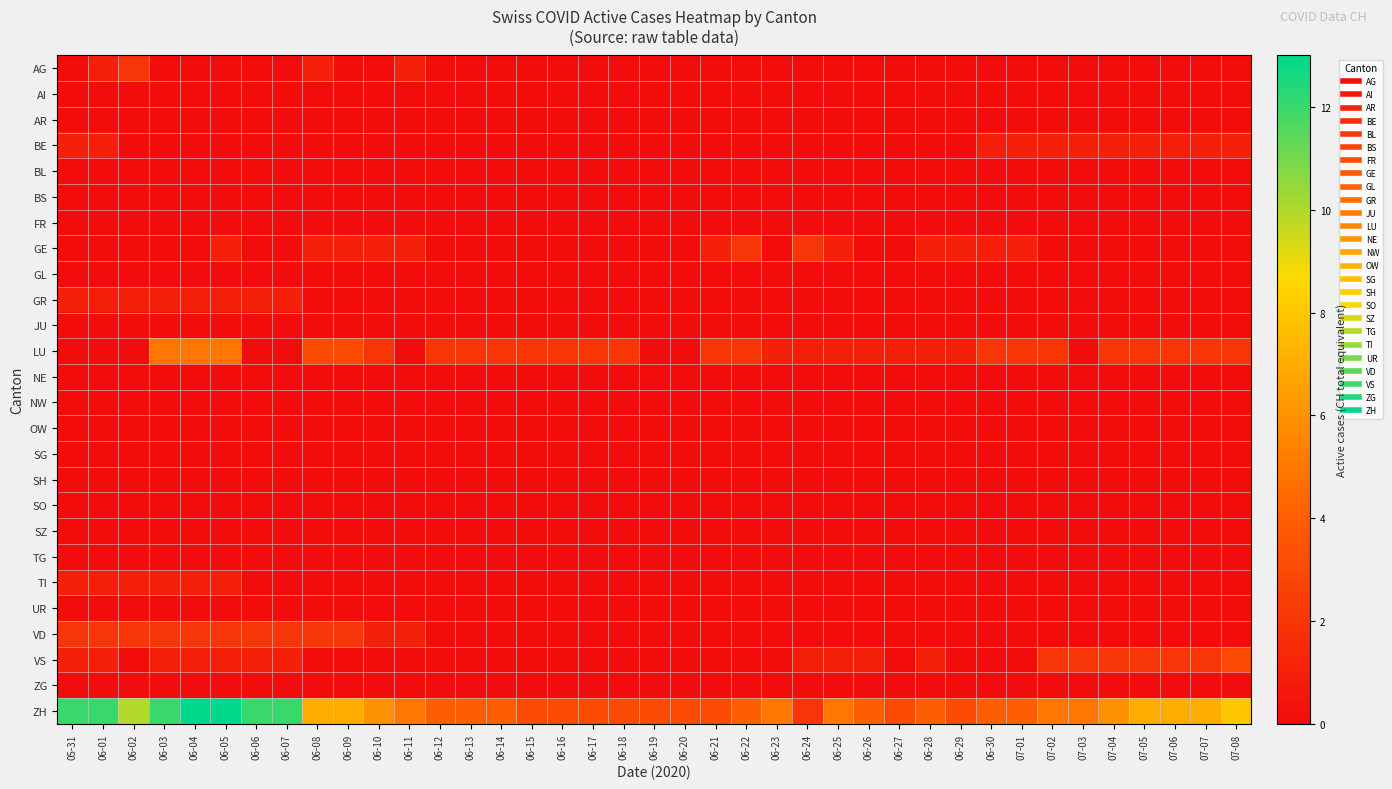

Reading left to right, extract all data points from this chart.

AG: 05-31=0	06-01=1	06-02=2	06-03=0	06-04=0	06-05=0	06-06=0	06-07=0	06-08=1	06-09=0	06-10=0	06-11=1	06-12=0	06-13=0	06-14=0	06-15=0	06-16=0	06-17=0	06-18=0	06-19=0	06-20=0	06-21=0	06-22=0	06-23=0	06-24=0	06-25=0	06-26=0	06-27=0	06-28=0	06-29=0	06-30=0	07-01=0	07-02=0	07-03=0	07-04=0	07-05=0	07-06=0	07-07=0	07-08=0
AI: 05-31=0	06-01=0	06-02=0	06-03=0	06-04=0	06-05=0	06-06=0	06-07=0	06-08=0	06-09=0	06-10=0	06-11=0	06-12=0	06-13=0	06-14=0	06-15=0	06-16=0	06-17=0	06-18=0	06-19=0	06-20=0	06-21=0	06-22=0	06-23=0	06-24=0	06-25=0	06-26=0	06-27=0	06-28=0	06-29=0	06-30=0	07-01=0	07-02=0	07-03=0	07-04=0	07-05=0	07-06=0	07-07=0	07-08=0
AR: 05-31=0	06-01=0	06-02=0	06-03=0	06-04=0	06-05=0	06-06=0	06-07=0	06-08=0	06-09=0	06-10=0	06-11=0	06-12=0	06-13=0	06-14=0	06-15=0	06-16=0	06-17=0	06-18=0	06-19=0	06-20=0	06-21=0	06-22=0	06-23=0	06-24=0	06-25=0	06-26=0	06-27=0	06-28=0	06-29=0	06-30=0	07-01=0	07-02=0	07-03=0	07-04=0	07-05=0	07-06=0	07-07=0	07-08=0
BE: 05-31=1	06-01=1	06-02=0	06-03=0	06-04=0	06-05=0	06-06=0	06-07=0	06-08=0	06-09=0	06-10=0	06-11=0	06-12=0	06-13=0	06-14=0	06-15=0	06-16=0	06-17=0	06-18=0	06-19=0	06-20=0	06-21=0	06-22=0	06-23=0	06-24=0	06-25=0	06-26=0	06-27=0	06-28=0	06-29=0	06-30=1	07-01=1	07-02=1	07-03=1	07-04=1	07-05=1	07-06=1	07-07=1	07-08=1
BL: 05-31=0	06-01=0	06-02=0	06-03=0	06-04=0	06-05=0	06-06=0	06-07=0	06-08=0	06-09=0	06-10=0	06-11=0	06-12=0	06-13=0	06-14=0	06-15=0	06-16=0	06-17=0	06-18=0	06-19=0	06-20=0	06-21=0	06-22=0	06-23=0	06-24=0	06-25=0	06-26=0	06-27=0	06-28=0	06-29=0	06-30=0	07-01=0	07-02=0	07-03=0	07-04=0	07-05=0	07-06=0	07-07=0	07-08=0
BS: 05-31=0	06-01=0	06-02=0	06-03=0	06-04=0	06-05=0	06-06=0	06-07=0	06-08=0	06-09=0	06-10=0	06-11=0	06-12=0	06-13=0	06-14=0	06-15=0	06-16=0	06-17=0	06-18=0	06-19=0	06-20=0	06-21=0	06-22=0	06-23=0	06-24=0	06-25=0	06-26=0	06-27=0	06-28=0	06-29=0	06-30=0	07-01=0	07-02=0	07-03=0	07-04=0	07-05=0	07-06=0	07-07=0	07-08=0
FR: 05-31=0	06-01=0	06-02=0	06-03=0	06-04=0	06-05=0	06-06=0	06-07=0	06-08=0	06-09=0	06-10=0	06-11=0	06-12=0	06-13=0	06-14=0	06-15=0	06-16=0	06-17=0	06-18=0	06-19=0	06-20=0	06-21=0	06-22=0	06-23=0	06-24=0	06-25=0	06-26=0	06-27=0	06-28=0	06-29=0	06-30=0	07-01=0	07-02=0	07-03=0	07-04=0	07-05=0	07-06=0	07-07=0	07-08=0
GE: 05-31=0	06-01=0	06-02=0	06-03=0	06-04=0	06-05=1	06-06=0	06-07=0	06-08=1	06-09=1	06-10=1	06-11=1	06-12=0	06-13=0	06-14=0	06-15=0	06-16=0	06-17=0	06-18=0	06-19=0	06-20=0	06-21=1	06-22=2	06-23=0	06-24=2	06-25=1	06-26=0	06-27=0	06-28=1	06-29=1	06-30=1	07-01=1	07-02=0	07-03=0	07-04=0	07-05=0	07-06=0	07-07=0	07-08=0
GL: 05-31=0	06-01=0	06-02=0	06-03=0	06-04=0	06-05=0	06-06=0	06-07=0	06-08=0	06-09=0	06-10=0	06-11=0	06-12=0	06-13=0	06-14=0	06-15=0	06-16=0	06-17=0	06-18=0	06-19=0	06-20=0	06-21=0	06-22=0	06-23=0	06-24=0	06-25=0	06-26=0	06-27=0	06-28=0	06-29=0	06-30=0	07-01=0	07-02=0	07-03=0	07-04=0	07-05=0	07-06=0	07-07=0	07-08=0
GR: 05-31=1	06-01=1	06-02=1	06-03=1	06-04=1	06-05=1	06-06=1	06-07=1	06-08=0	06-09=0	06-10=0	06-11=0	06-12=0	06-13=0	06-14=0	06-15=0	06-16=0	06-17=0	06-18=0	06-19=0	06-20=0	06-21=0	06-22=0	06-23=0	06-24=0	06-25=0	06-26=0	06-27=0	06-28=0	06-29=0	06-30=0	07-01=0	07-02=0	07-03=0	07-04=0	07-05=0	07-06=0	07-07=0	07-08=0
JU: 05-31=0	06-01=0	06-02=0	06-03=0	06-04=0	06-05=0	06-06=0	06-07=0	06-08=0	06-09=0	06-10=0	06-11=0	06-12=0	06-13=0	06-14=0	06-15=0	06-16=0	06-17=0	06-18=0	06-19=0	06-20=0	06-21=0	06-22=0	06-23=0	06-24=0	06-25=0	06-26=0	06-27=0	06-28=0	06-29=0	06-30=0	07-01=0	07-02=0	07-03=0	07-04=0	07-05=0	07-06=0	07-07=0	07-08=0
LU: 05-31=0	06-01=0	06-02=0	06-03=5	06-04=5	06-05=5	06-06=0	06-07=0	06-08=3	06-09=3	06-10=2	06-11=0	06-12=2	06-13=2	06-14=2	06-15=2	06-16=2	06-17=2	06-18=2	06-19=0	06-20=0	06-21=2	06-22=2	06-23=1	06-24=1	06-25=1	06-26=1	06-27=1	06-28=1	06-29=1	06-30=2	07-01=2	07-02=2	07-03=0	07-04=2	07-05=2	07-06=2	07-07=2	07-08=2
NE: 05-31=0	06-01=0	06-02=0	06-03=0	06-04=0	06-05=0	06-06=0	06-07=0	06-08=0	06-09=0	06-10=0	06-11=0	06-12=0	06-13=0	06-14=0	06-15=0	06-16=0	06-17=0	06-18=0	06-19=0	06-20=0	06-21=0	06-22=0	06-23=0	06-24=0	06-25=0	06-26=0	06-27=0	06-28=0	06-29=0	06-30=0	07-01=0	07-02=0	07-03=0	07-04=0	07-05=0	07-06=0	07-07=0	07-08=0
NW: 05-31=0	06-01=0	06-02=0	06-03=0	06-04=0	06-05=0	06-06=0	06-07=0	06-08=0	06-09=0	06-10=0	06-11=0	06-12=0	06-13=0	06-14=0	06-15=0	06-16=0	06-17=0	06-18=0	06-19=0	06-20=0	06-21=0	06-22=0	06-23=0	06-24=0	06-25=0	06-26=0	06-27=0	06-28=0	06-29=0	06-30=0	07-01=0	07-02=0	07-03=0	07-04=0	07-05=0	07-06=0	07-07=0	07-08=0
OW: 05-31=0	06-01=0	06-02=0	06-03=0	06-04=0	06-05=0	06-06=0	06-07=0	06-08=0	06-09=0	06-10=0	06-11=0	06-12=0	06-13=0	06-14=0	06-15=0	06-16=0	06-17=0	06-18=0	06-19=0	06-20=0	06-21=0	06-22=0	06-23=0	06-24=0	06-25=0	06-26=0	06-27=0	06-28=0	06-29=0	06-30=0	07-01=0	07-02=0	07-03=0	07-04=0	07-05=0	07-06=0	07-07=0	07-08=0
SG: 05-31=0	06-01=0	06-02=0	06-03=0	06-04=0	06-05=0	06-06=0	06-07=0	06-08=0	06-09=0	06-10=0	06-11=0	06-12=0	06-13=0	06-14=0	06-15=0	06-16=0	06-17=0	06-18=0	06-19=0	06-20=0	06-21=0	06-22=0	06-23=0	06-24=0	06-25=0	06-26=0	06-27=0	06-28=0	06-29=0	06-30=0	07-01=0	07-02=0	07-03=0	07-04=0	07-05=0	07-06=0	07-07=0	07-08=0
SH: 05-31=0	06-01=0	06-02=0	06-03=0	06-04=0	06-05=0	06-06=0	06-07=0	06-08=0	06-09=0	06-10=0	06-11=0	06-12=0	06-13=0	06-14=0	06-15=0	06-16=0	06-17=0	06-18=0	06-19=0	06-20=0	06-21=0	06-22=0	06-23=0	06-24=0	06-25=0	06-26=0	06-27=0	06-28=0	06-29=0	06-30=0	07-01=0	07-02=0	07-03=0	07-04=0	07-05=0	07-06=0	07-07=0	07-08=0
SO: 05-31=0	06-01=0	06-02=0	06-03=0	06-04=0	06-05=0	06-06=0	06-07=0	06-08=0	06-09=0	06-10=0	06-11=0	06-12=0	06-13=0	06-14=0	06-15=0	06-16=0	06-17=0	06-18=0	06-19=0	06-20=0	06-21=0	06-22=0	06-23=0	06-24=0	06-25=0	06-26=0	06-27=0	06-28=0	06-29=0	06-30=0	07-01=0	07-02=0	07-03=0	07-04=0	07-05=0	07-06=0	07-07=0	07-08=0
SZ: 05-31=0	06-01=0	06-02=0	06-03=0	06-04=0	06-05=0	06-06=0	06-07=0	06-08=0	06-09=0	06-10=0	06-11=0	06-12=0	06-13=0	06-14=0	06-15=0	06-16=0	06-17=0	06-18=0	06-19=0	06-20=0	06-21=0	06-22=0	06-23=0	06-24=0	06-25=0	06-26=0	06-27=0	06-28=0	06-29=0	06-30=0	07-01=0	07-02=0	07-03=0	07-04=0	07-05=0	07-06=0	07-07=0	07-08=0
TG: 05-31=0	06-01=0	06-02=0	06-03=0	06-04=0	06-05=0	06-06=0	06-07=0	06-08=0	06-09=0	06-10=0	06-11=0	06-12=0	06-13=0	06-14=0	06-15=0	06-16=0	06-17=0	06-18=0	06-19=0	06-20=0	06-21=0	06-22=0	06-23=0	06-24=0	06-25=0	06-26=0	06-27=0	06-28=0	06-29=0	06-30=0	07-01=0	07-02=0	07-03=0	07-04=0	07-05=0	07-06=0	07-07=0	07-08=0
TI: 05-31=1	06-01=1	06-02=1	06-03=1	06-04=1	06-05=1	06-06=0	06-07=0	06-08=0	06-09=0	06-10=0	06-11=0	06-12=0	06-13=0	06-14=0	06-15=0	06-16=0	06-17=0	06-18=0	06-19=0	06-20=0	06-21=0	06-22=0	06-23=0	06-24=0	06-25=0	06-26=0	06-27=0	06-28=0	06-29=0	06-30=0	07-01=0	07-02=0	07-03=0	07-04=0	07-05=0	07-06=0	07-07=0	07-08=0
UR: 05-31=0	06-01=0	06-02=0	06-03=0	06-04=0	06-05=0	06-06=0	06-07=0	06-08=0	06-09=0	06-10=0	06-11=0	06-12=0	06-13=0	06-14=0	06-15=0	06-16=0	06-17=0	06-18=0	06-19=0	06-20=0	06-21=0	06-22=0	06-23=0	06-24=0	06-25=0	06-26=0	06-27=0	06-28=0	06-29=0	06-30=0	07-01=0	07-02=0	07-03=0	07-04=0	07-05=0	07-06=0	07-07=0	07-08=0
VD: 05-31=2	06-01=2	06-02=2	06-03=2	06-04=2	06-05=2	06-06=2	06-07=2	06-08=2	06-09=2	06-10=1	06-11=1	06-12=0	06-13=0	06-14=0	06-15=0	06-16=0	06-17=0	06-18=0	06-19=0	06-20=0	06-21=0	06-22=0	06-23=0	06-24=0	06-25=0	06-26=0	06-27=0	06-28=0	06-29=0	06-30=0	07-01=0	07-02=0	07-03=0	07-04=0	07-05=0	07-06=0	07-07=0	07-08=0
VS: 05-31=1	06-01=1	06-02=0	06-03=1	06-04=1	06-05=1	06-06=1	06-07=1	06-08=0	06-09=0	06-10=0	06-11=0	06-12=0	06-13=0	06-14=0	06-15=0	06-16=0	06-17=0	06-18=0	06-19=0	06-20=0	06-21=0	06-22=0	06-23=0	06-24=1	06-25=1	06-26=1	06-27=0	06-28=1	06-29=0	06-30=0	07-01=0	07-02=2	07-03=2	07-04=2	07-05=2	07-06=2	07-07=2	07-08=3
ZG: 05-31=0	06-01=0	06-02=0	06-03=0	06-04=0	06-05=0	06-06=0	06-07=0	06-08=0	06-09=0	06-10=0	06-11=0	06-12=0	06-13=0	06-14=0	06-15=0	06-16=0	06-17=0	06-18=0	06-19=0	06-20=0	06-21=0	06-22=0	06-23=0	06-24=0	06-25=0	06-26=0	06-27=0	06-28=0	06-29=0	06-30=0	07-01=0	07-02=0	07-03=0	07-04=0	07-05=0	07-06=0	07-07=0	07-08=0
ZH: 05-31=12	06-01=12	06-02=10	06-03=12	06-04=13	06-05=13	06-06=12	06-07=12	06-08=7	06-09=7	06-10=6	06-11=5	06-12=4	06-13=4	06-14=4	06-15=3	06-16=3	06-17=3	06-18=3	06-19=3	06-20=3	06-21=3	06-22=4	06-23=5	06-24=2	06-25=5	06-26=4	06-27=3	06-28=4	06-29=3	06-30=4	07-01=4	07-02=5	07-03=5	07-04=6	07-05=7	07-06=7	07-07=7	07-08=8